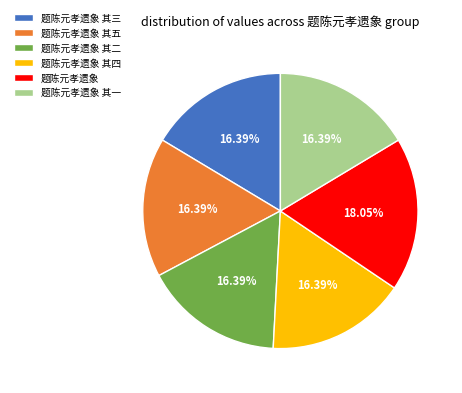

True or false: 题陈元孝遗象 其四 accounts for 16% of the total.

True